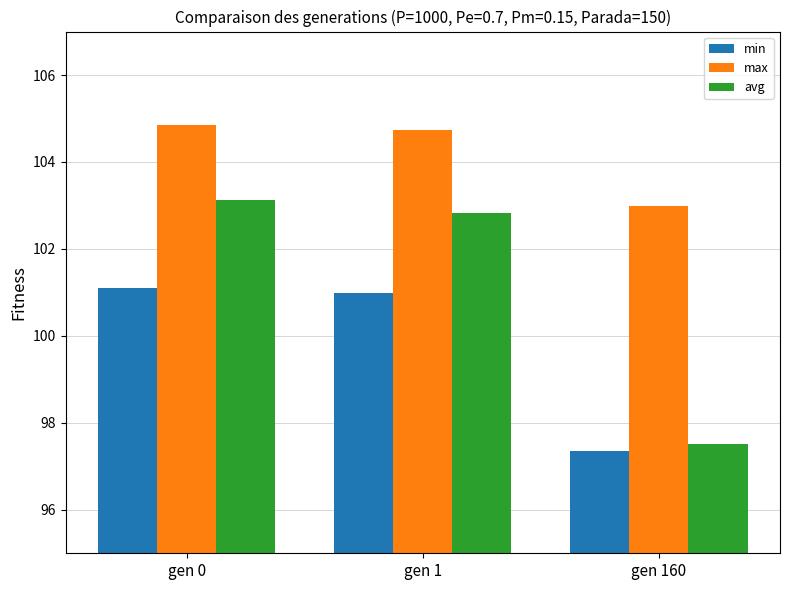

How many values in the min series exceed 100?

2